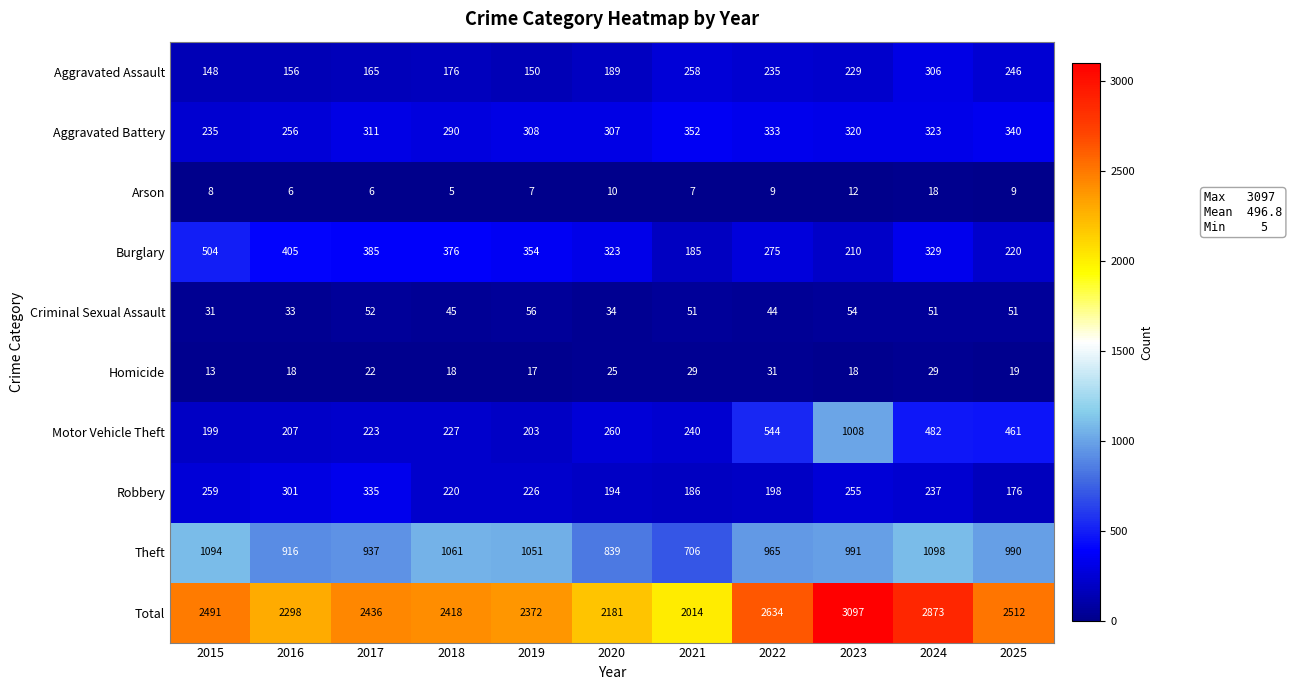

The value of Robbery at 2015 is 364. True or false?

False